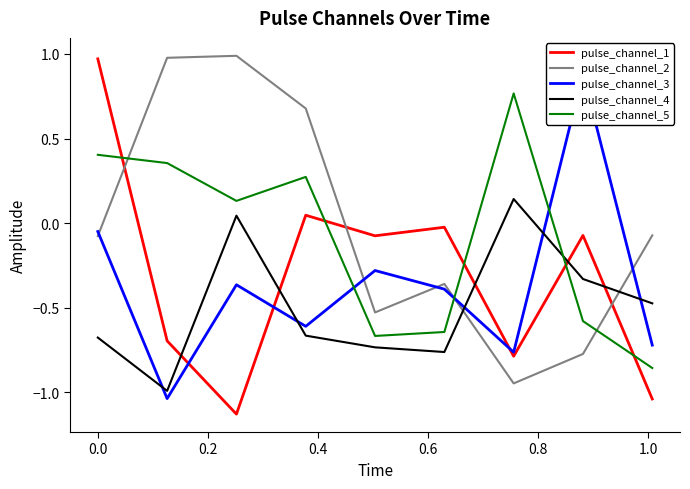

True or false: pulse_channel_3 has more than 1 interior local peaks.

True